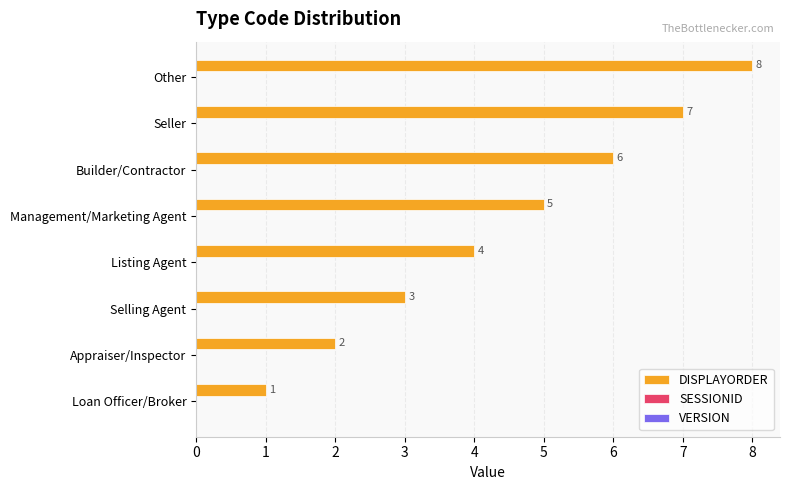

Rank the categories by value from highest to lowest.

Other, Seller, Builder/Contractor, Management/Marketing Agent, Listing Agent, Selling Agent, Appraiser/Inspector, Loan Officer/Broker